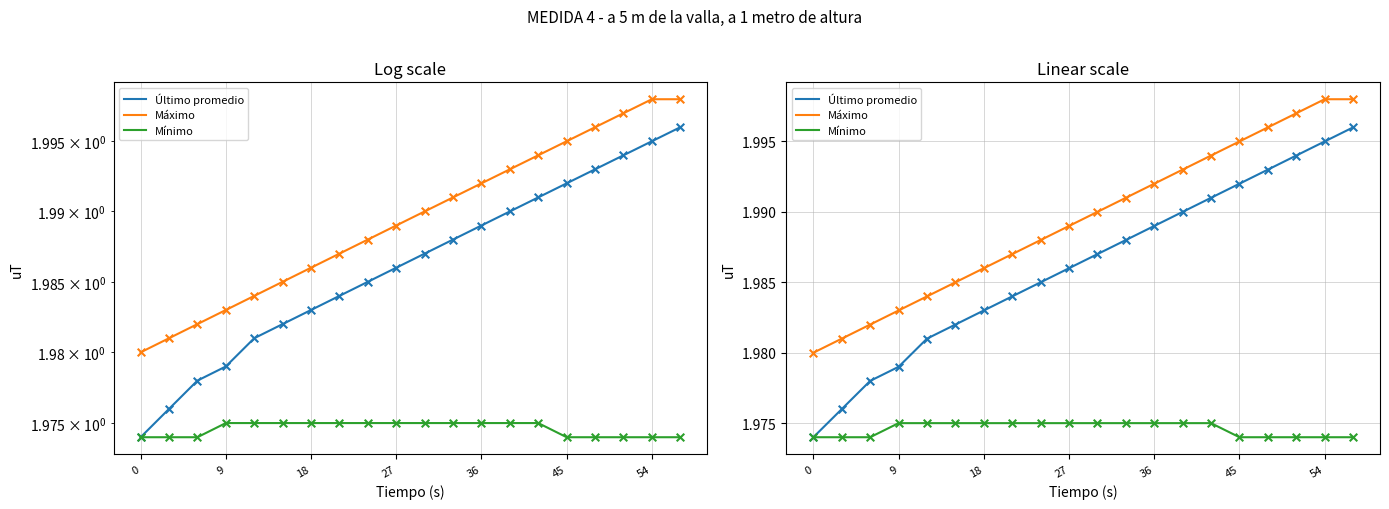

Which series has the largest total across all categories?

Máximo